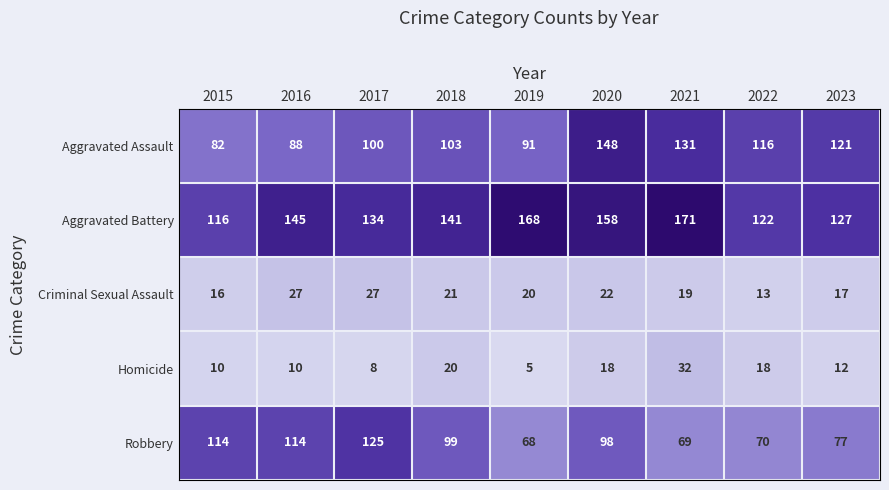

The value of Robbery at 2021 is 69. True or false?

True